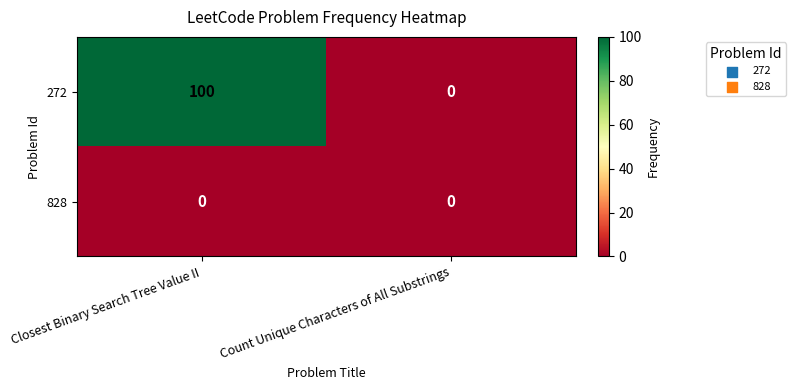

List the series in order of their peak value, highest first.

272, 828